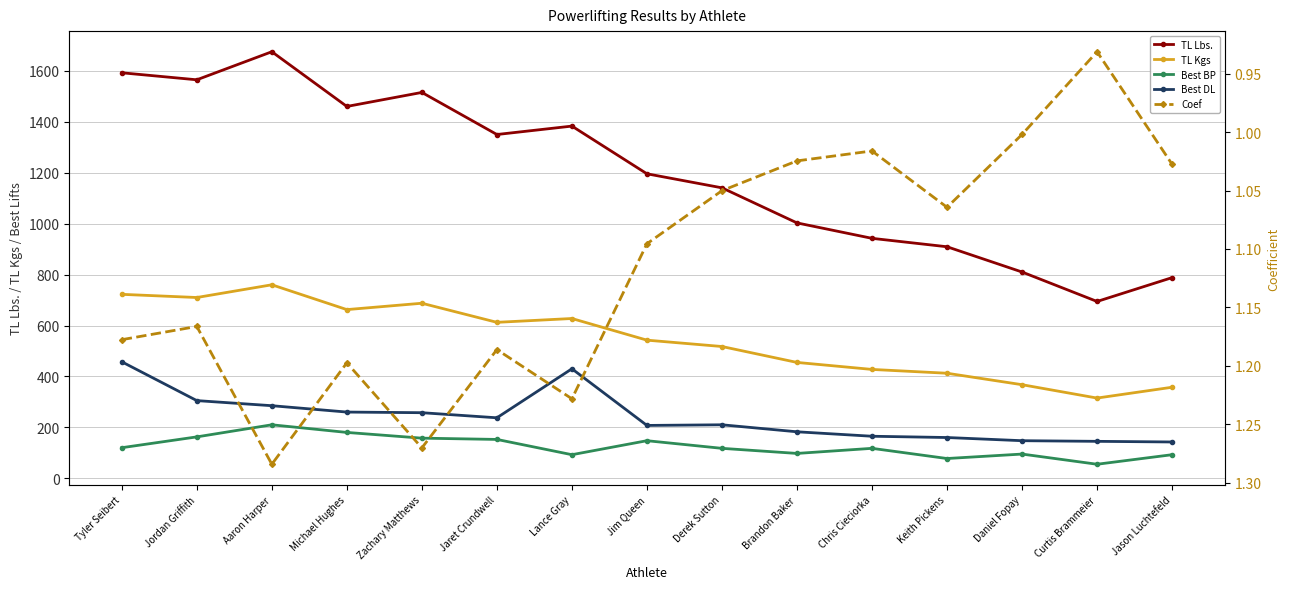

The Coef series shows 1.0 at Jason Luchtefeld. True or false?

True